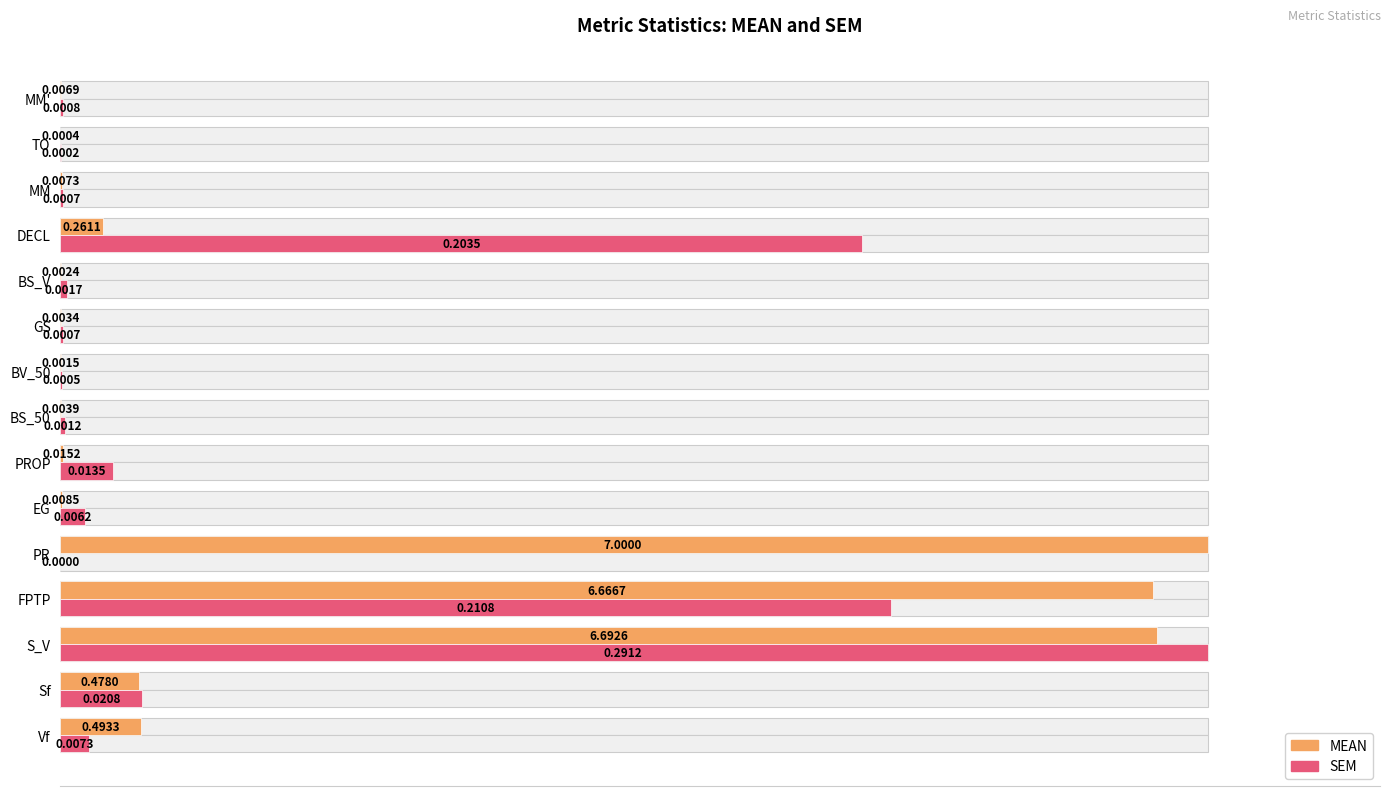

The SEM series shows 0.0 at MM'. True or false?

False